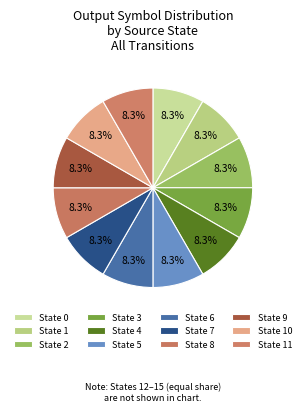

How many segments does this pie chart have?

12